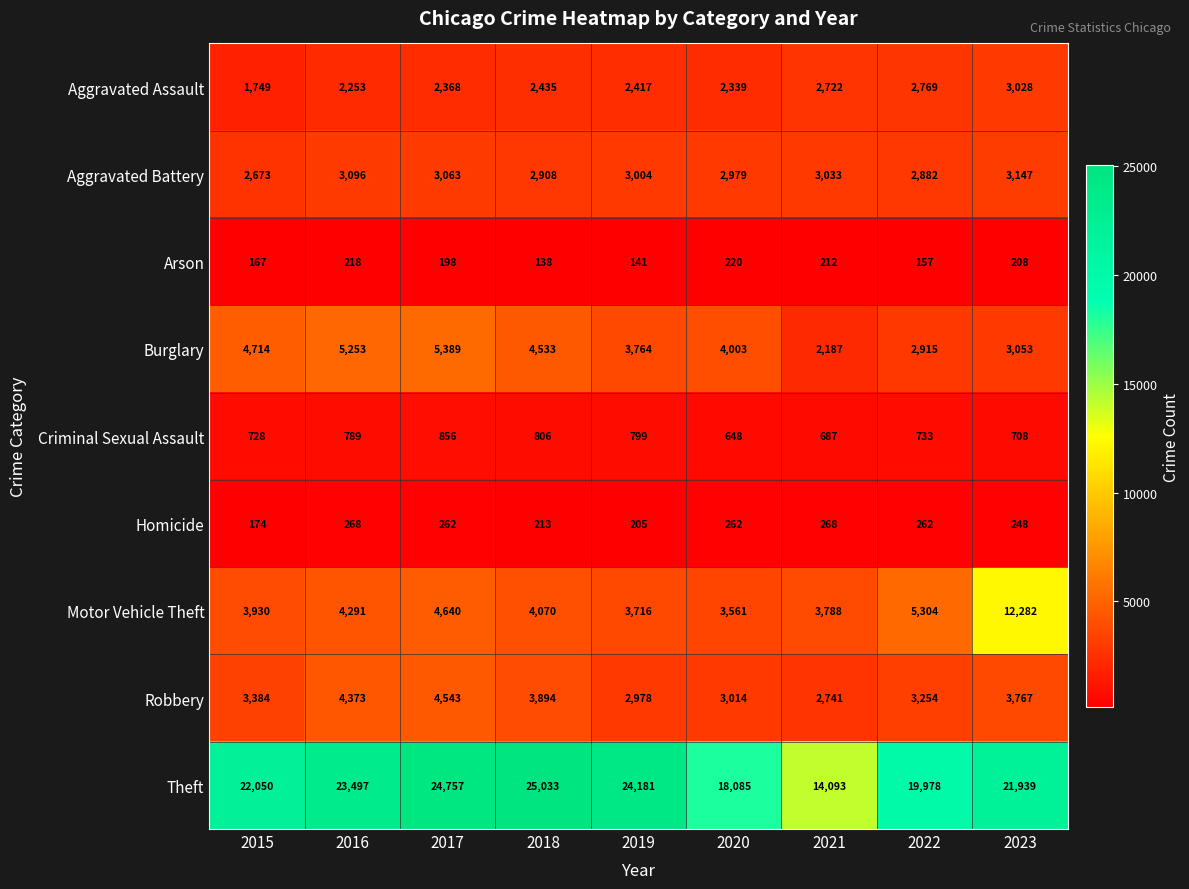

How many distinct data groups are displayed?

9